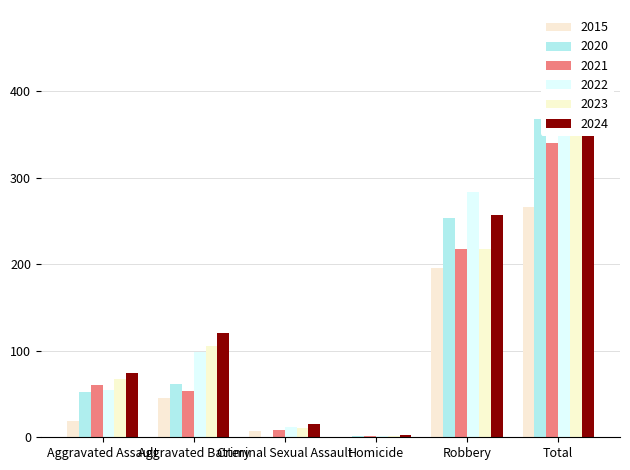

Is it true that 2021 equals 340 at Total?

True